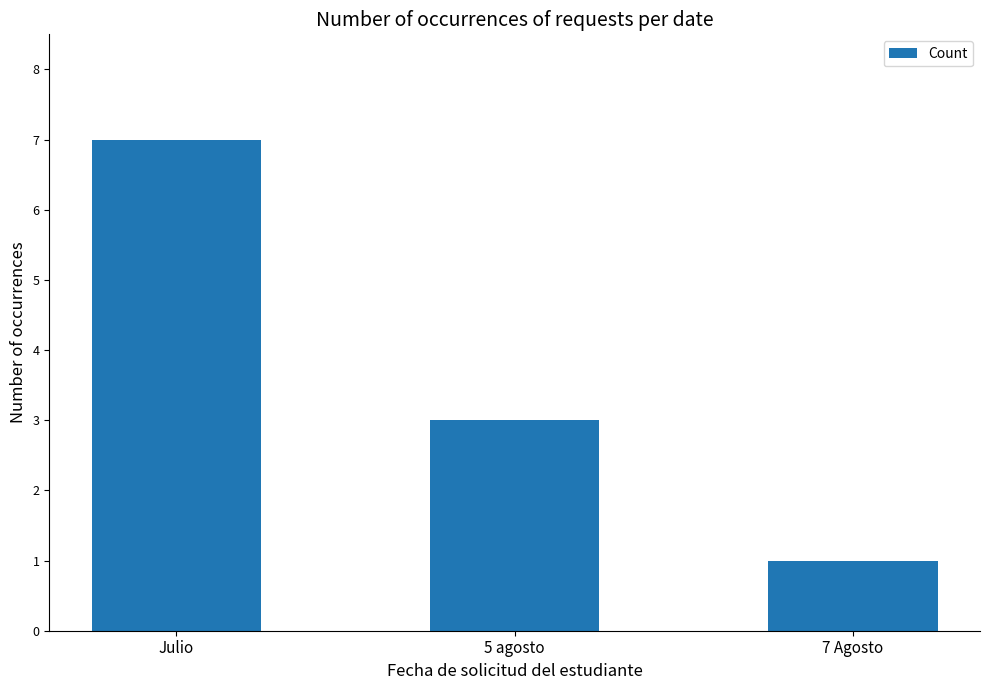

Approximately how many times larger is the value at 7 Agosto compared to 5 agosto?

0.3